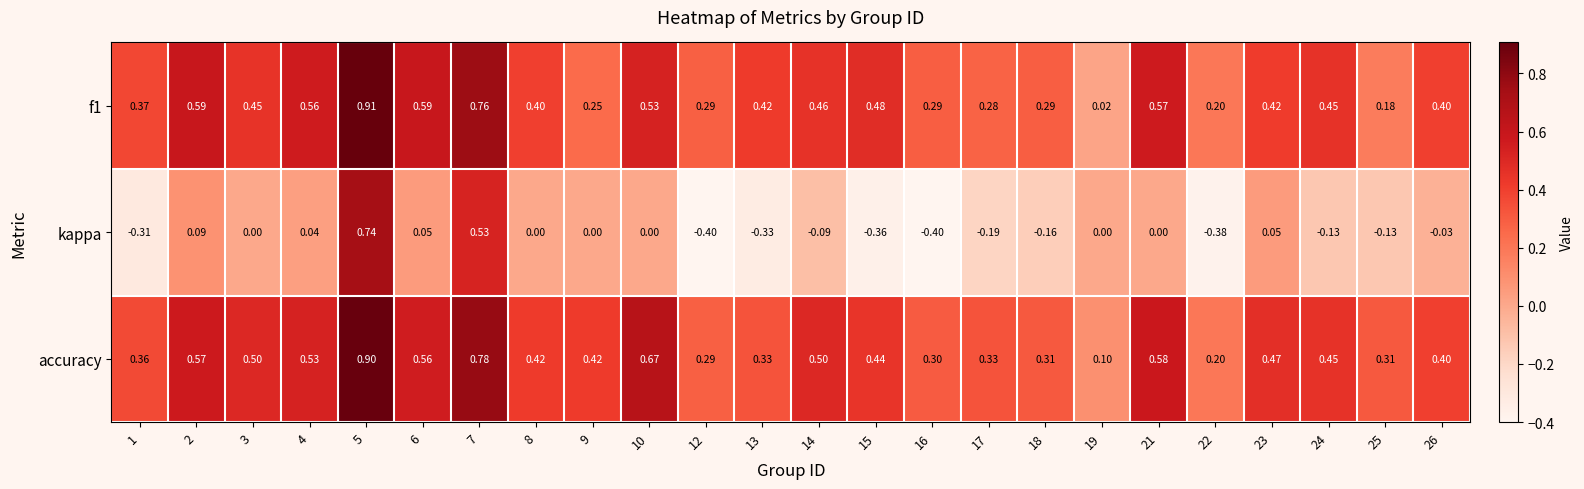

Which series has the largest total across all categories?

accuracy